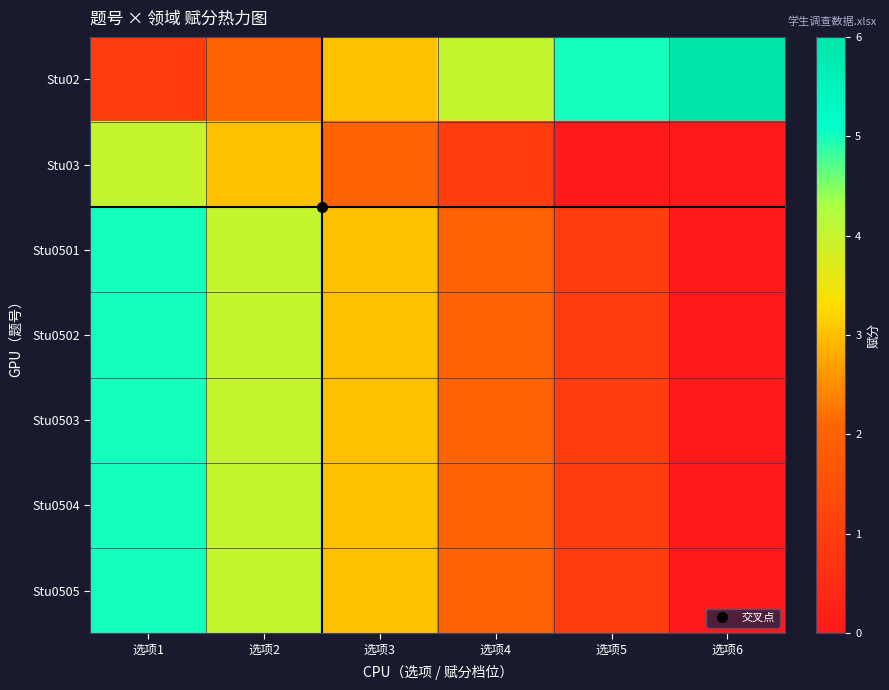

Between 选项1 and 选项6, which is larger?

选项6